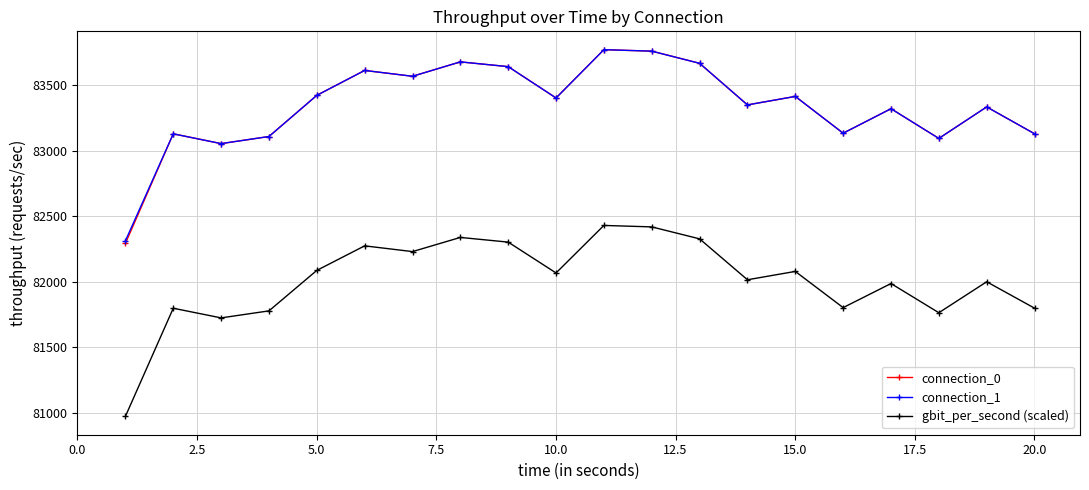

What is the difference between the second highest and minimum values in the connection_1 series?

1446.5